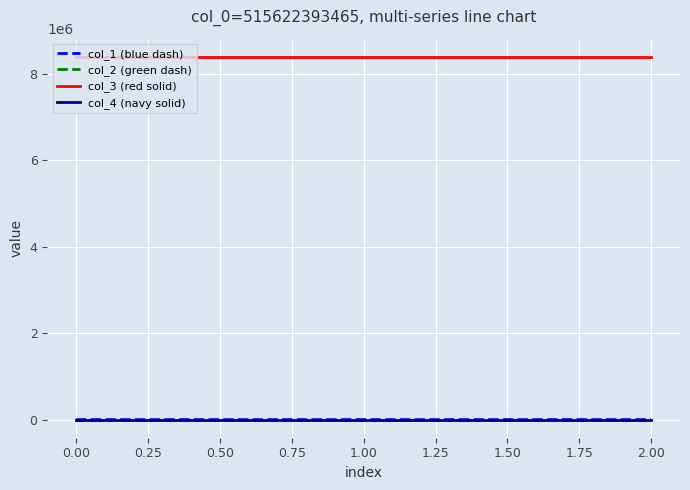

Which series has the largest total across all categories?

col_3 (red solid)